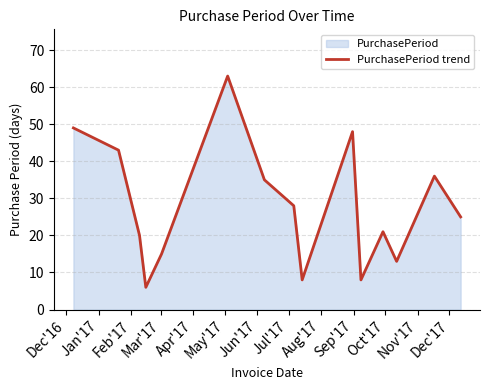

What is the greatest value displayed?

63